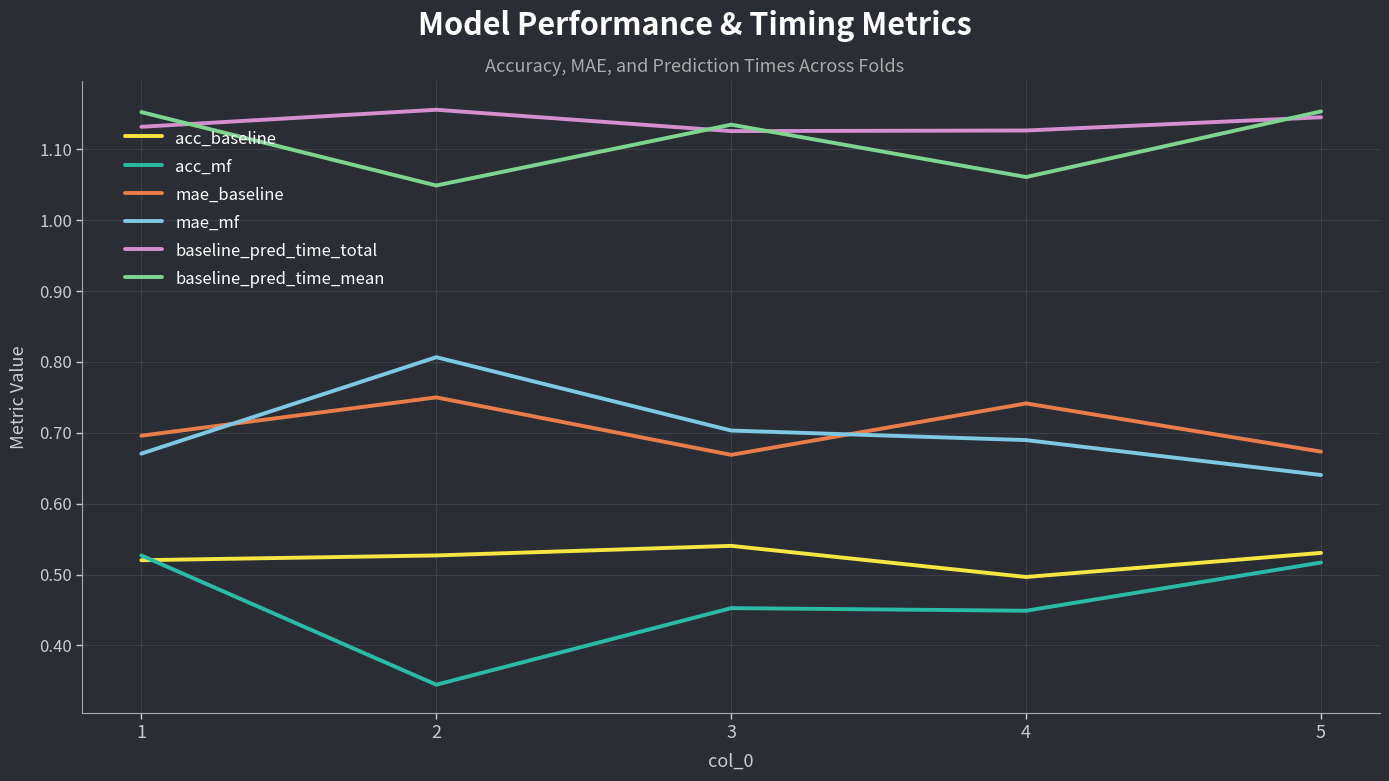

Rank the series at 4 from lowest to highest value.

acc_mf, acc_baseline, mae_mf, mae_baseline, baseline_pred_time_mean, baseline_pred_time_total